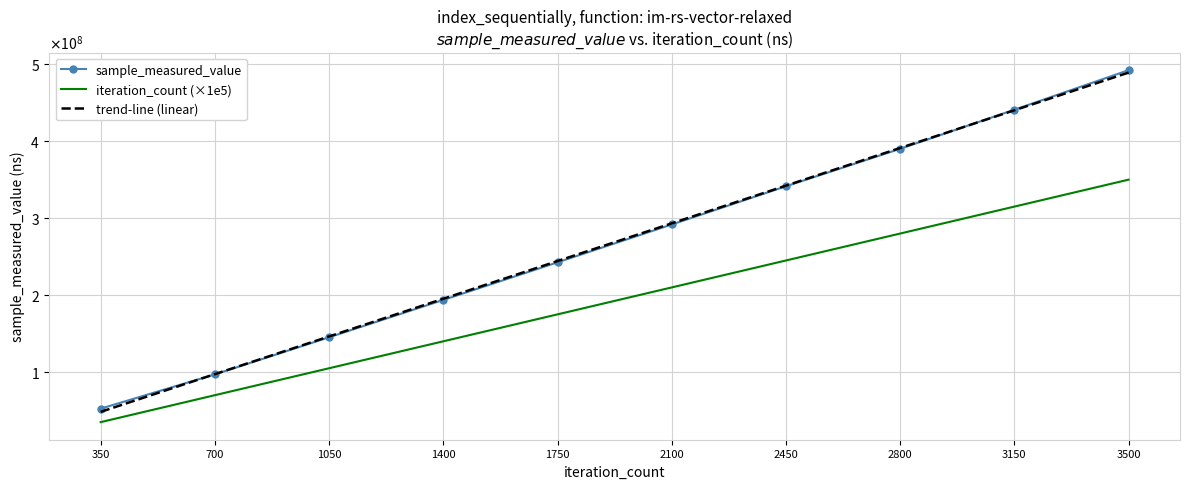

True or false: iteration_count and sample_measured_value cross at least once.

False